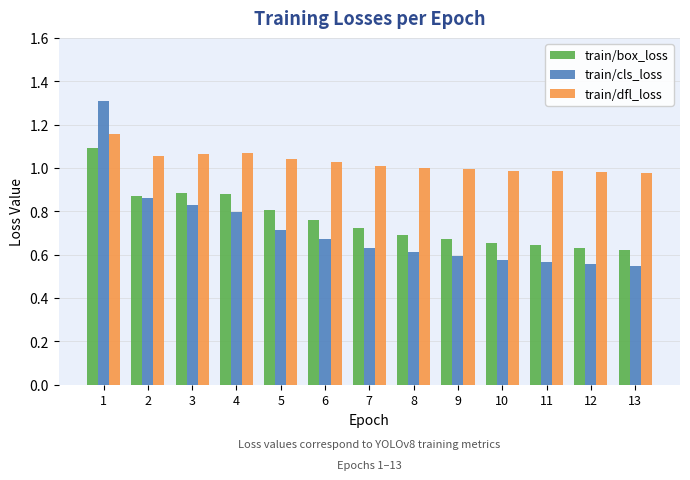

What is the maximum value shown in the chart?

1.3